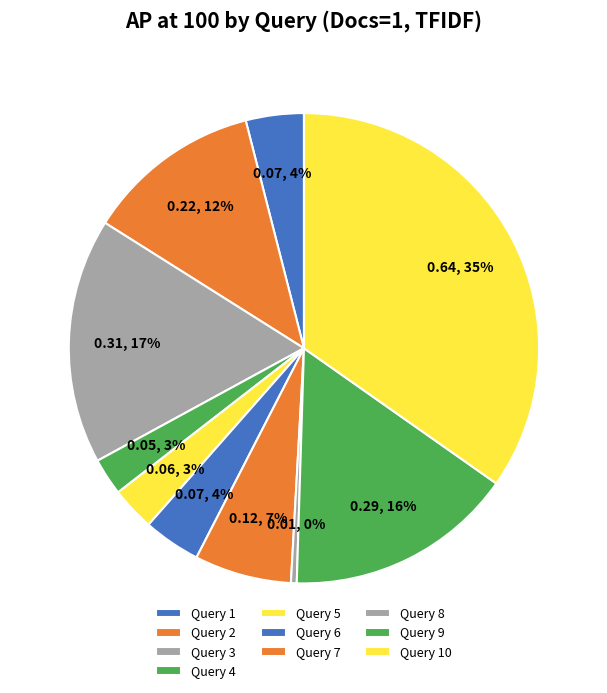

To the nearest percent, what is the difference between the Query 1 and Query 10 slice percentages?

31%